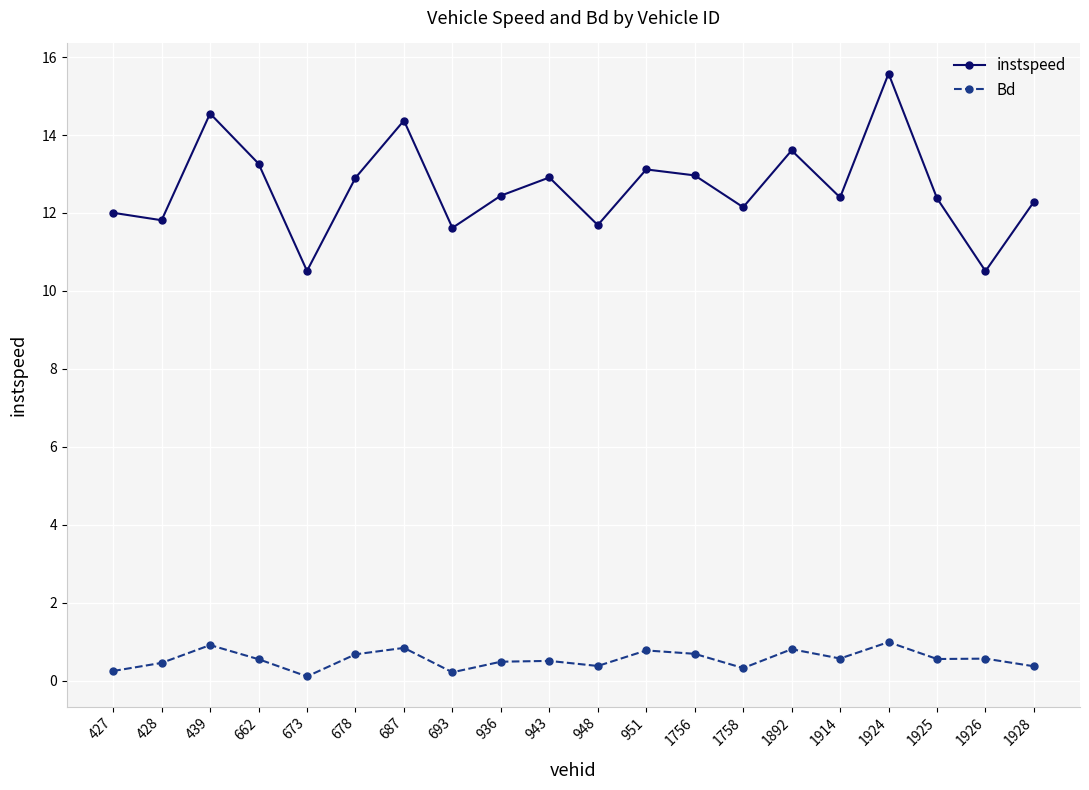

Is the value of instspeed at 1892 greater than the value of Bd at 673?

Yes